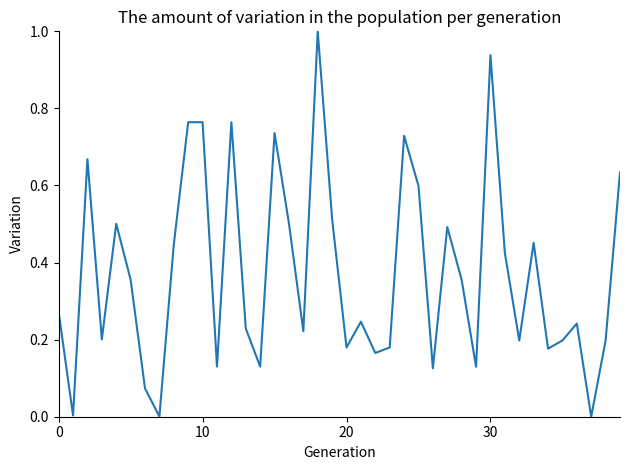

What is the maximum value shown in the chart?

1.0